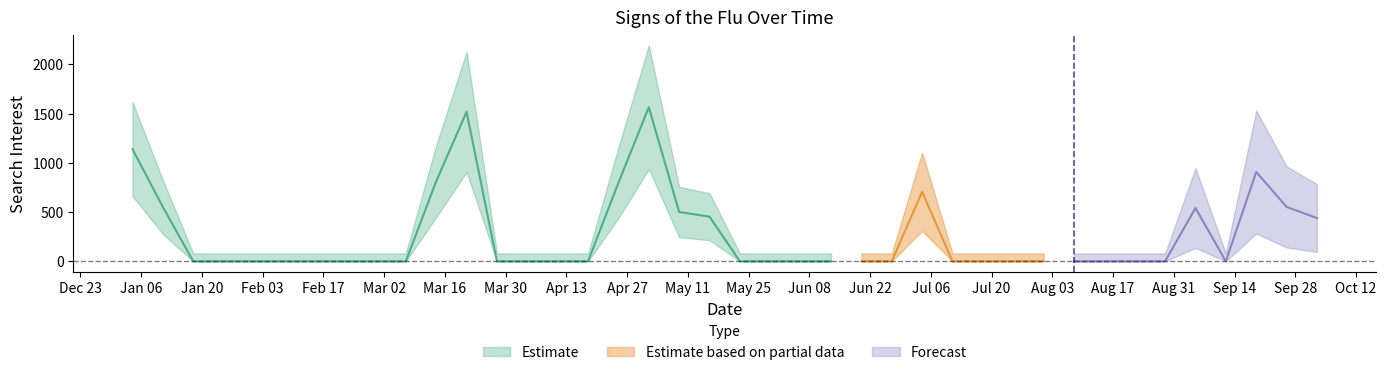

Reading right to left, what are all the values shown in this chart?

439.0	553.1	907.3	0.0	541.6	0.0	0.0	0.0	0.0	0.0	0.0	0.0	0.0	705.9	0.0	0.0	0.0	0.0	0.0	0.0	453.3	501.1	1564.6	797.8	0.0	0.0	0.0	0.0	1517.2	813.4	0.0	0.0	0.0	0.0	0.0	0.0	0.0	0.0	551.3	1139.2